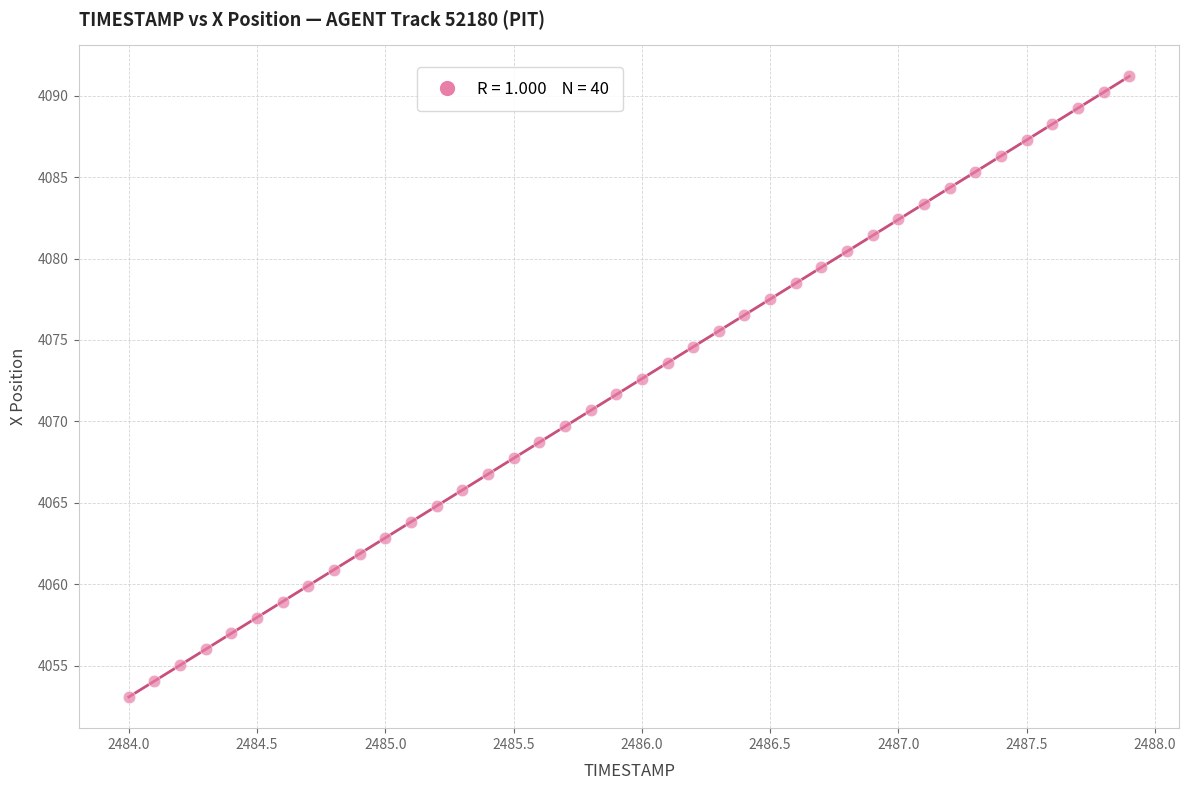

What is the range of Y values (max minus min)?

38.1